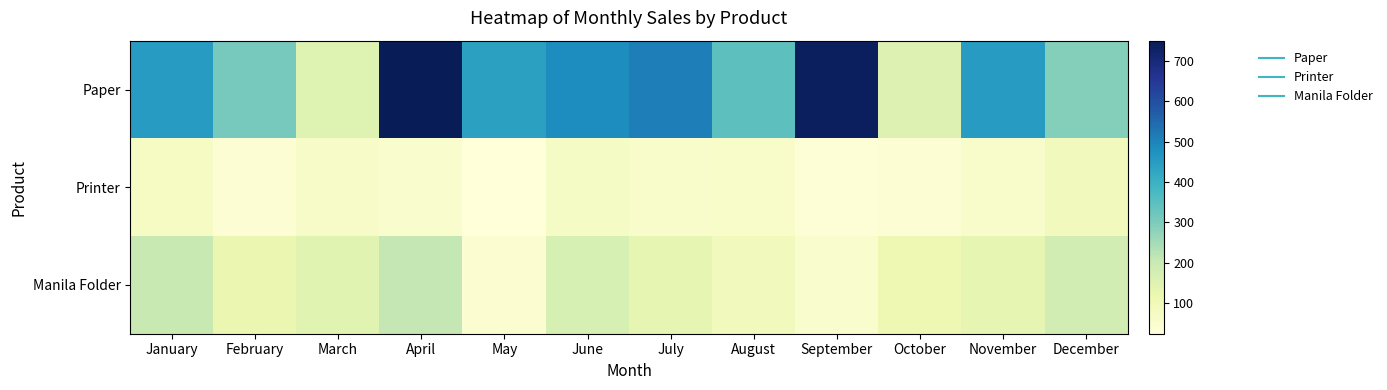

Rank the series at October from lowest to highest value.

Printer, Manila Folder, Paper